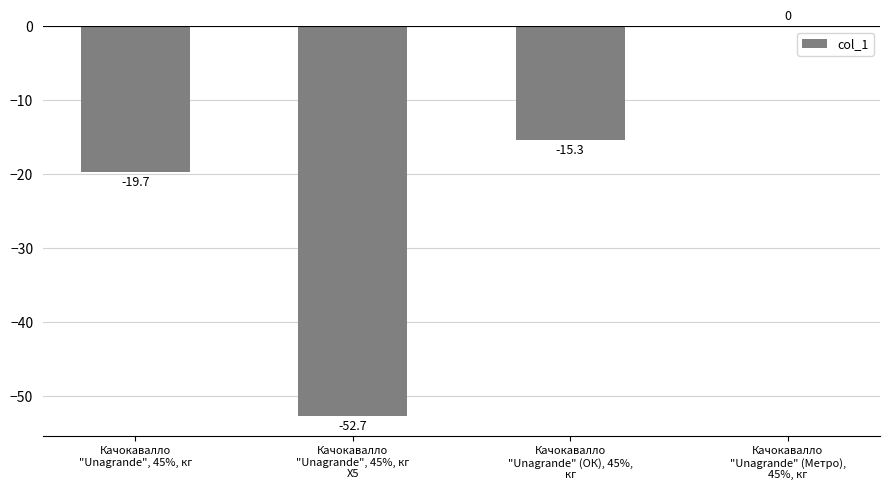

Reading left to right, transcribe all the data shown in this chart.

Качокавалло
"Unagrande", 45%, кг=-19.7	Качокавалло
"Unagrande", 45%, кг
Х5=-52.7	Качокавалло
"Unagrande" (ОК), 45%,
кг=-15.3	Качокавалло
"Unagrande" (Метро),
45%, кг=0.0